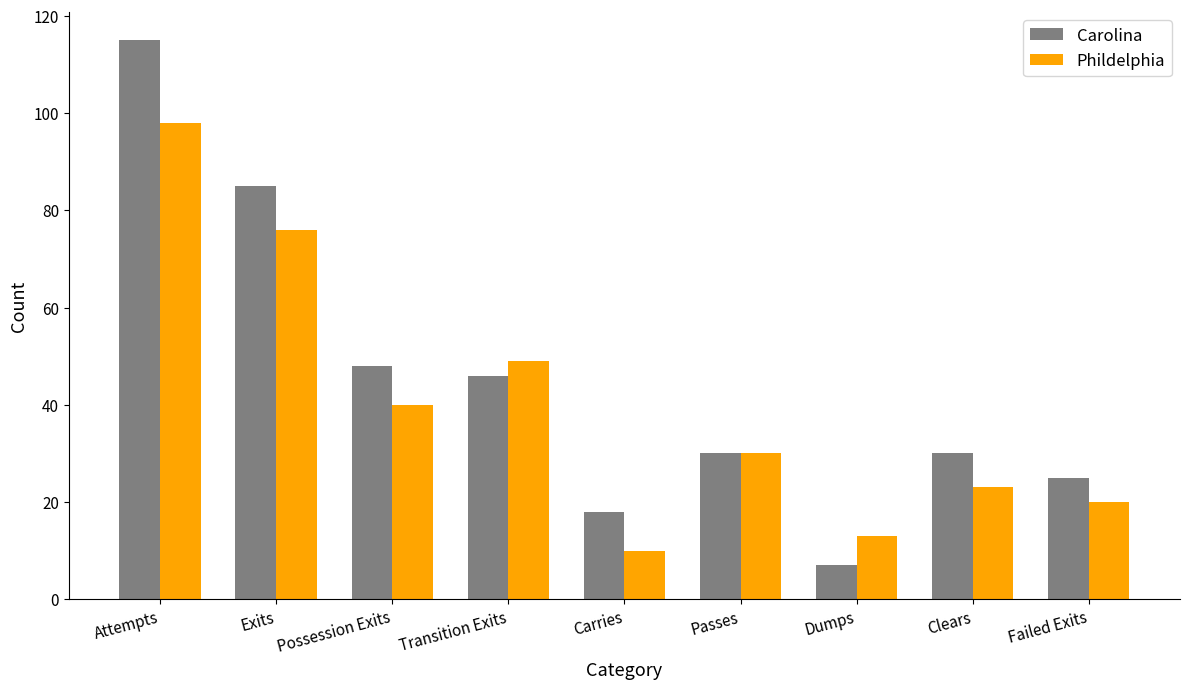

What position from the right is Attempts?

9